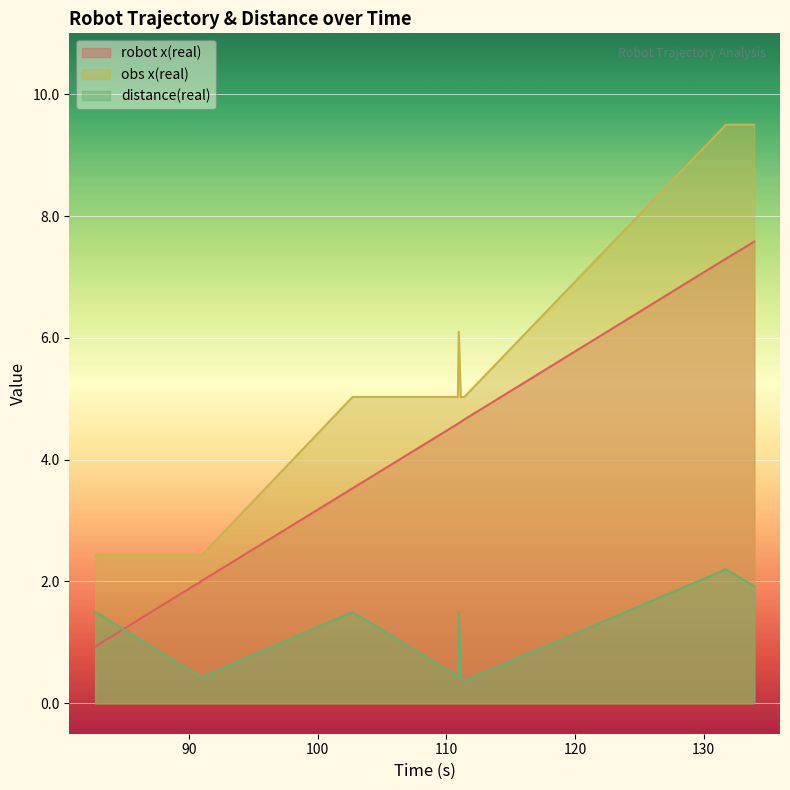

List the series in order of their peak value, lowest first.

distance(real), robot x(real), obs x(real)